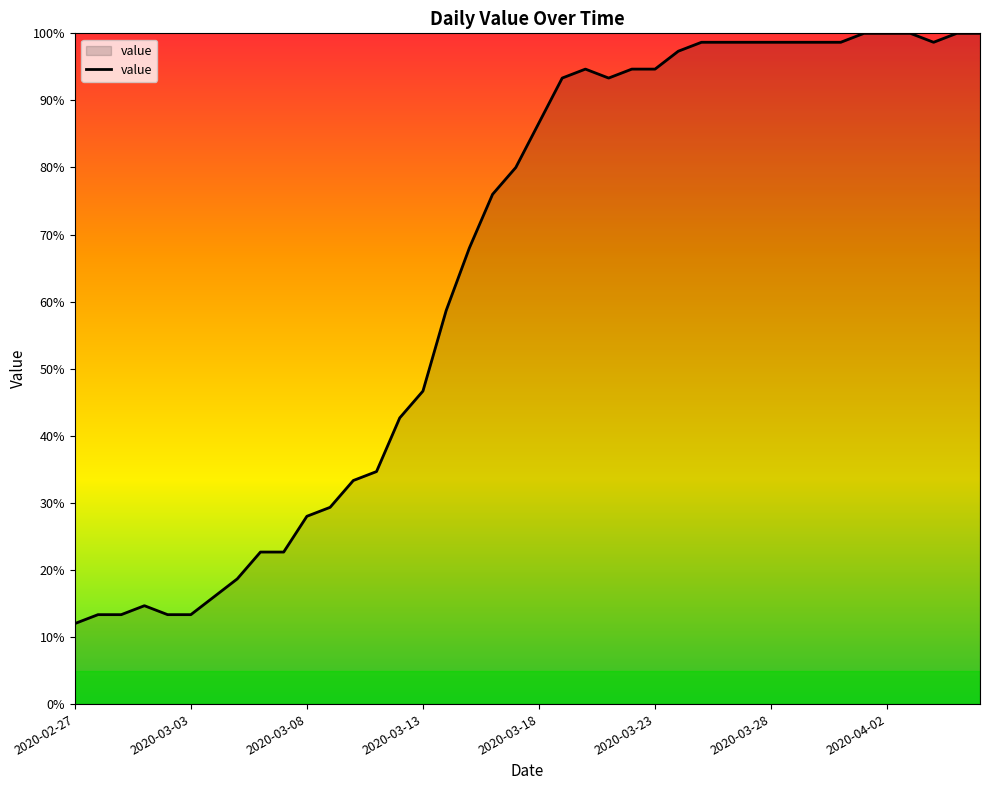

What is the difference between the maximum and minimum values?

88.0